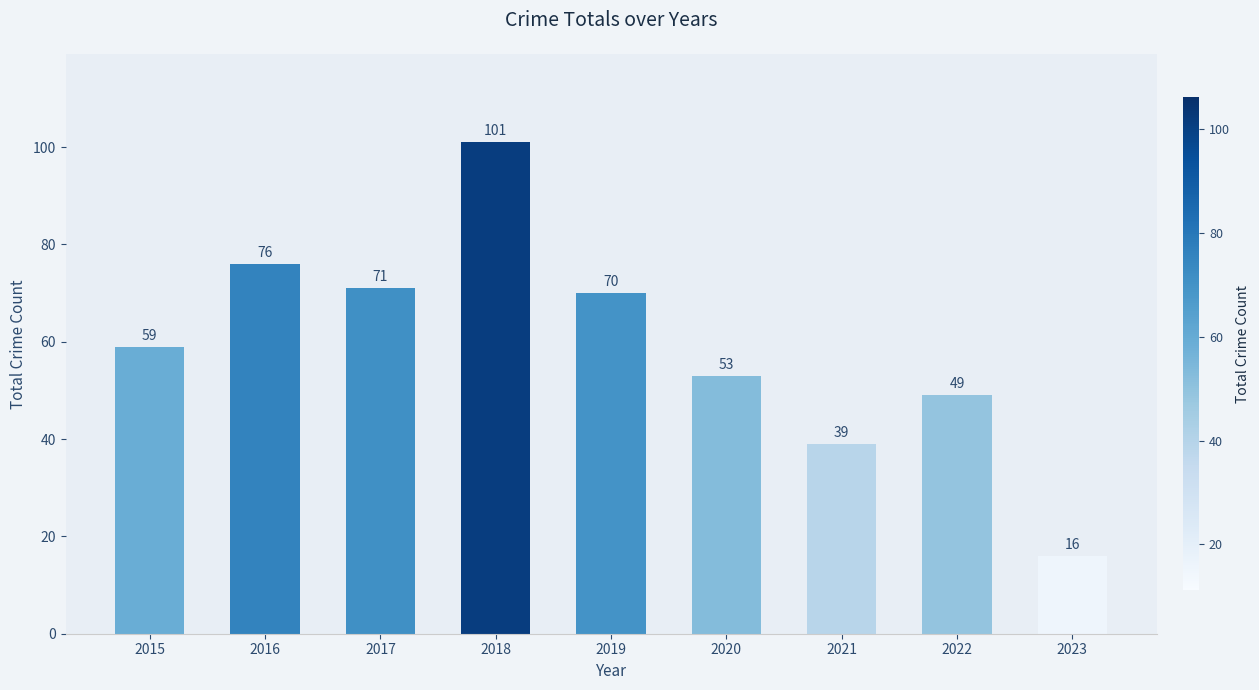

The chart shows a value of 8 at 2023. True or false?

False